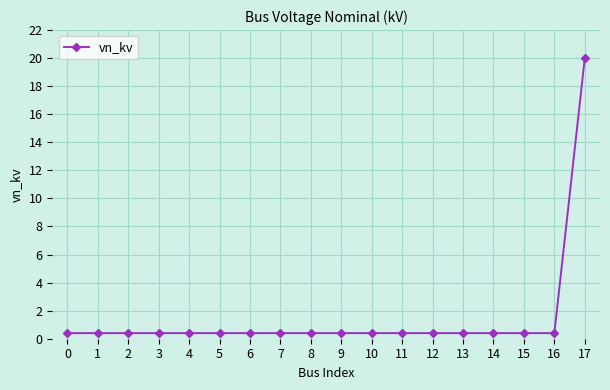

What is the value of the 18th point from the left?

20.0